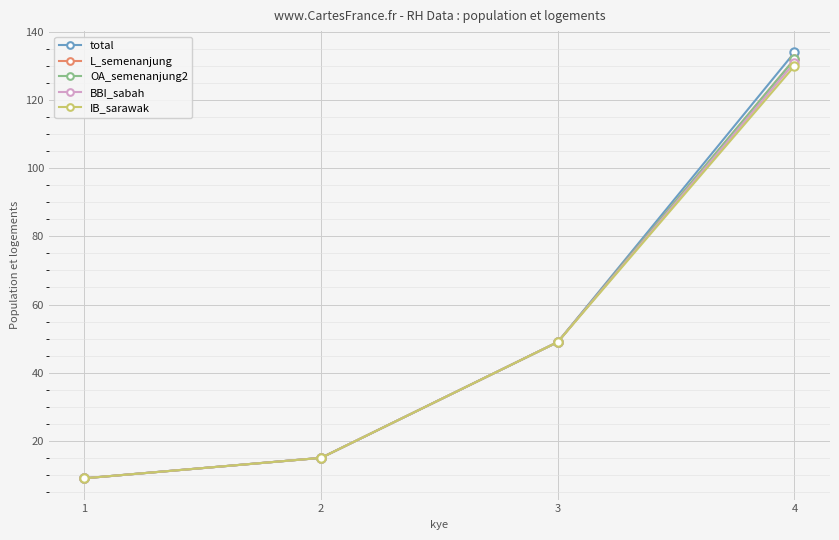

True or false: OA_semenanjung2 and L_semenanjung cross at least once.

False